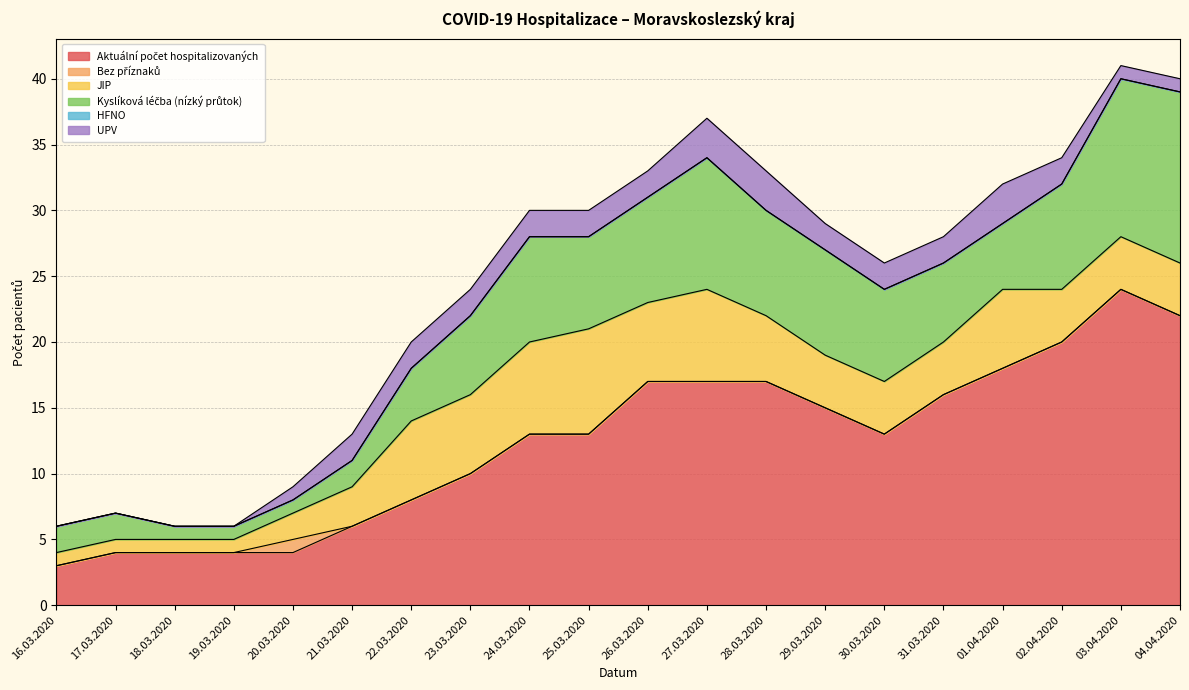

What is the value of the UPV point at the 19th from the left?

1